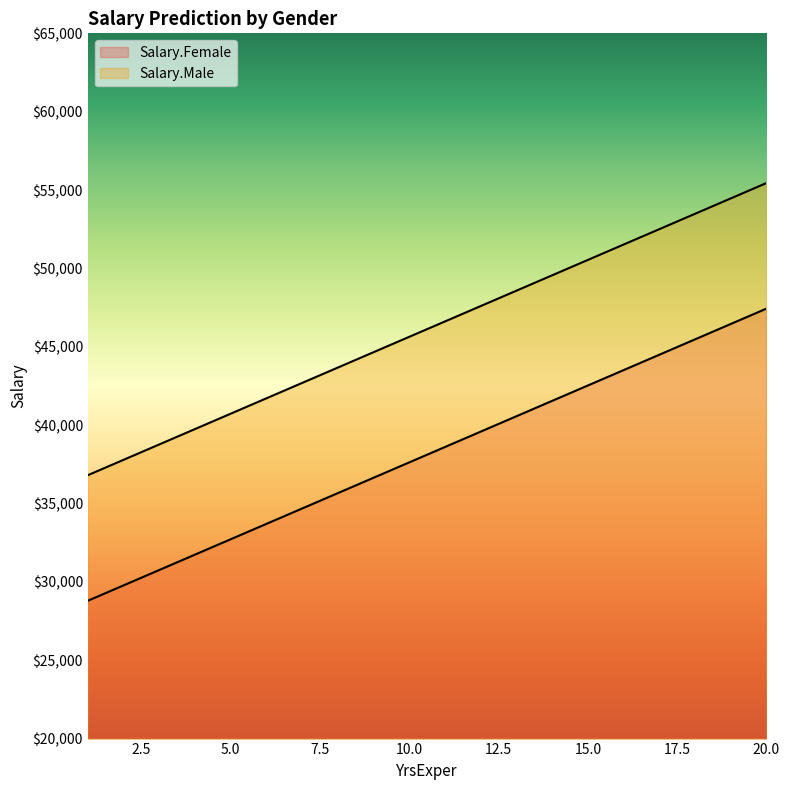

Does the chart display data point markers on the line(s)?

No